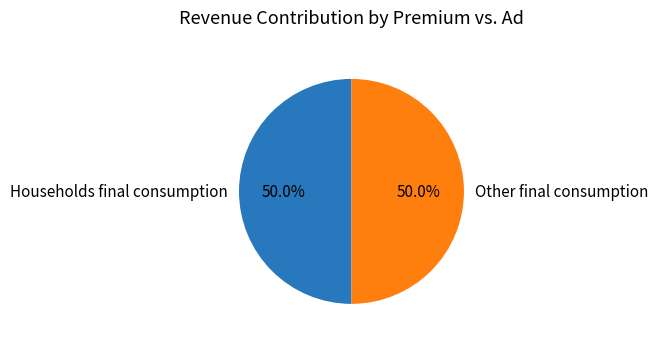

What is the ratio of the value at Other final consumption to the value at Households final consumption?

1.0